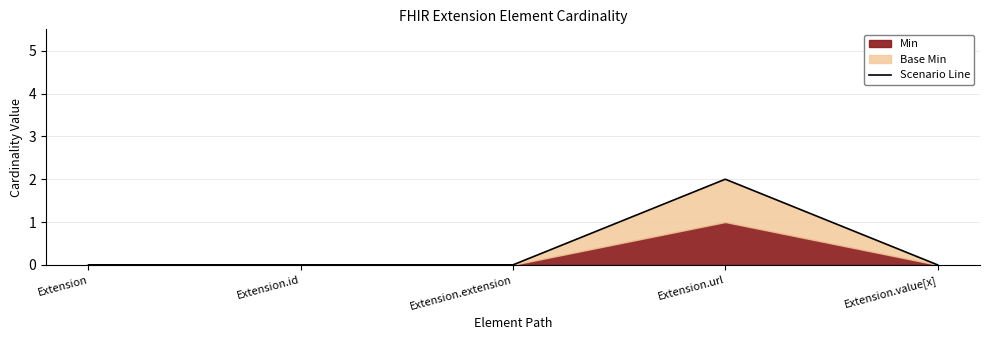

What is the maximum value shown in the chart?

2